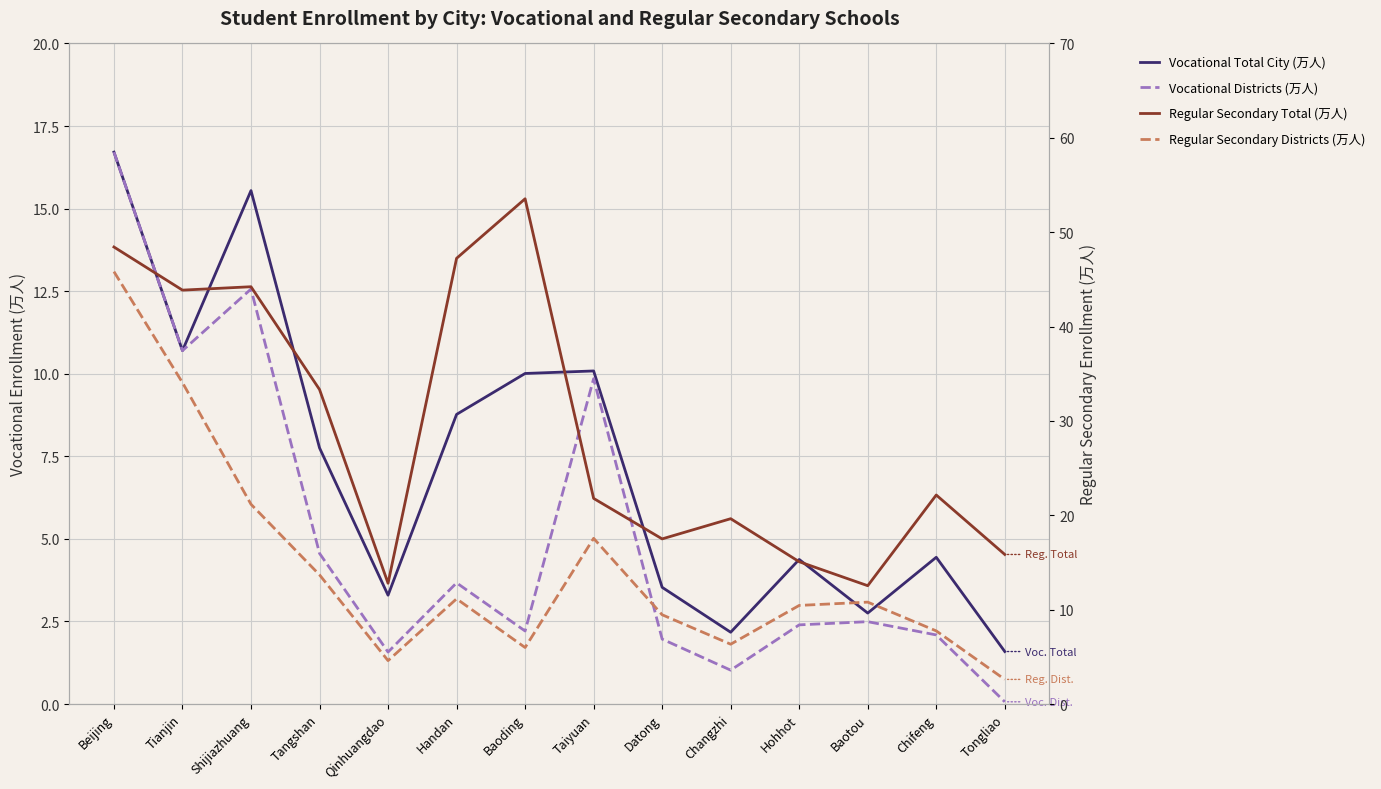

Between Chifeng and Tangshan, which is larger?

Tangshan